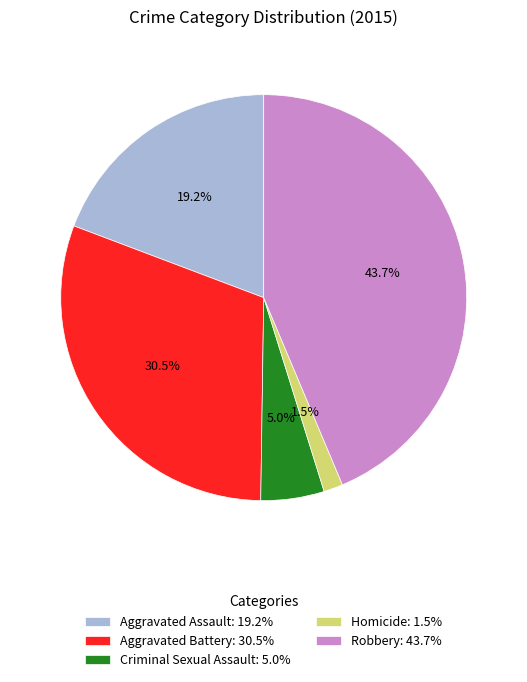

Is there a majority slice in this chart?

No